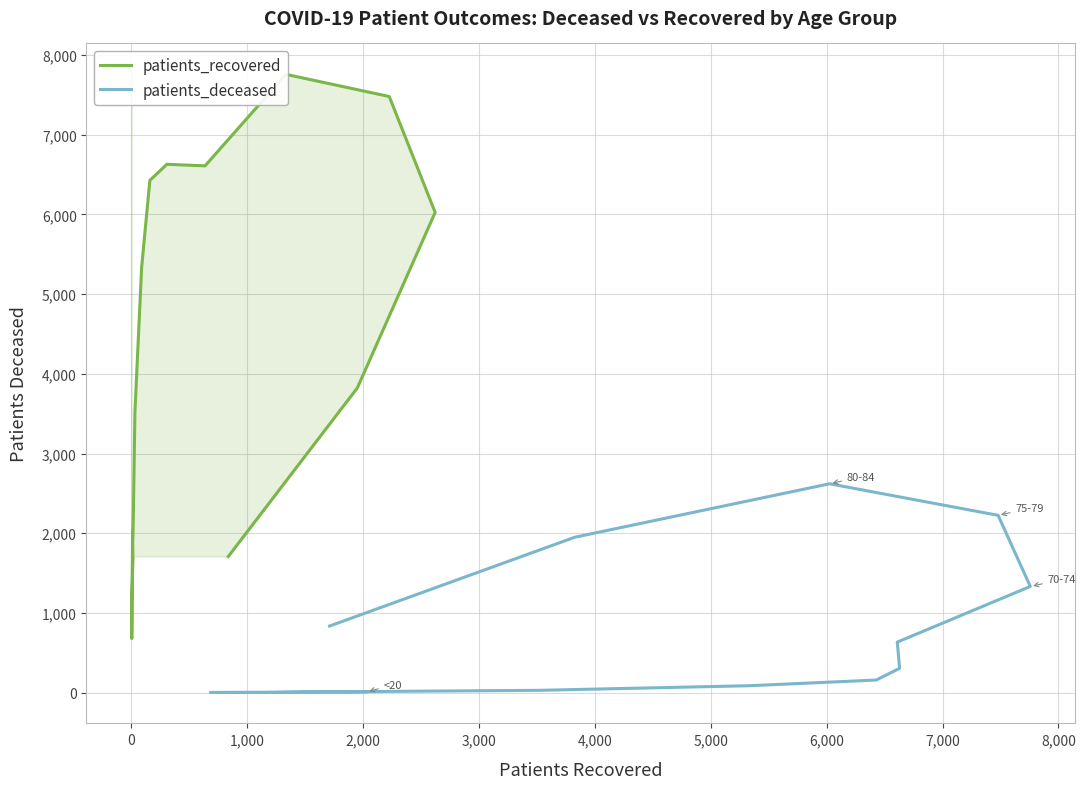

List the series in order of their peak value, lowest first.

patients_deceased, patients_recovered